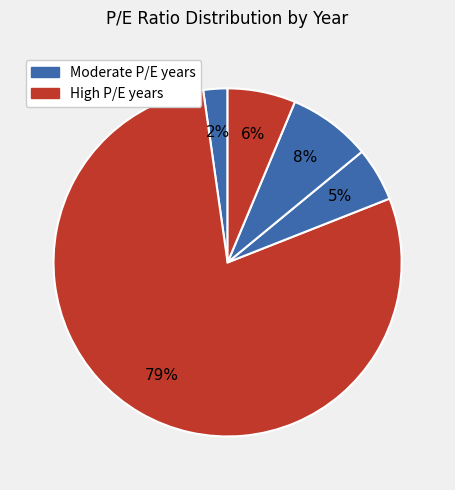

Count the number of slices in the pie.

5